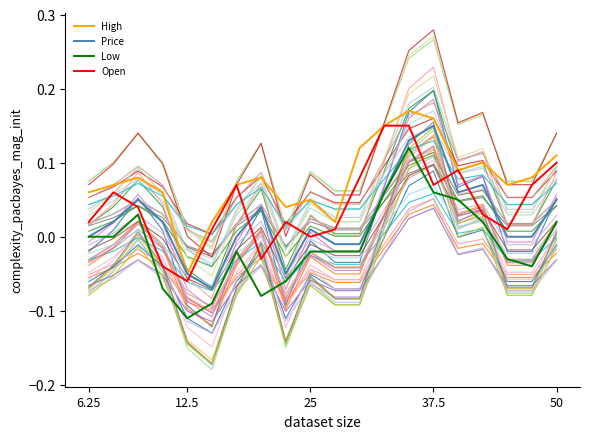

What is the value of the Price point at the 6th from the left?

-0.1